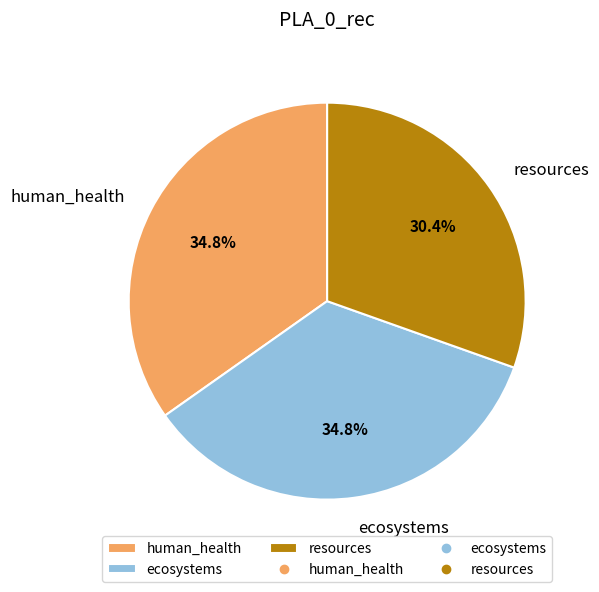

Is it true that resources is 22% of the pie?

False